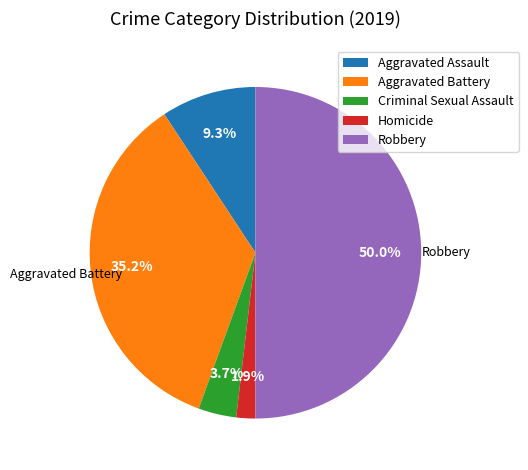

To the nearest percent, what portion does Robbery represent?

50%